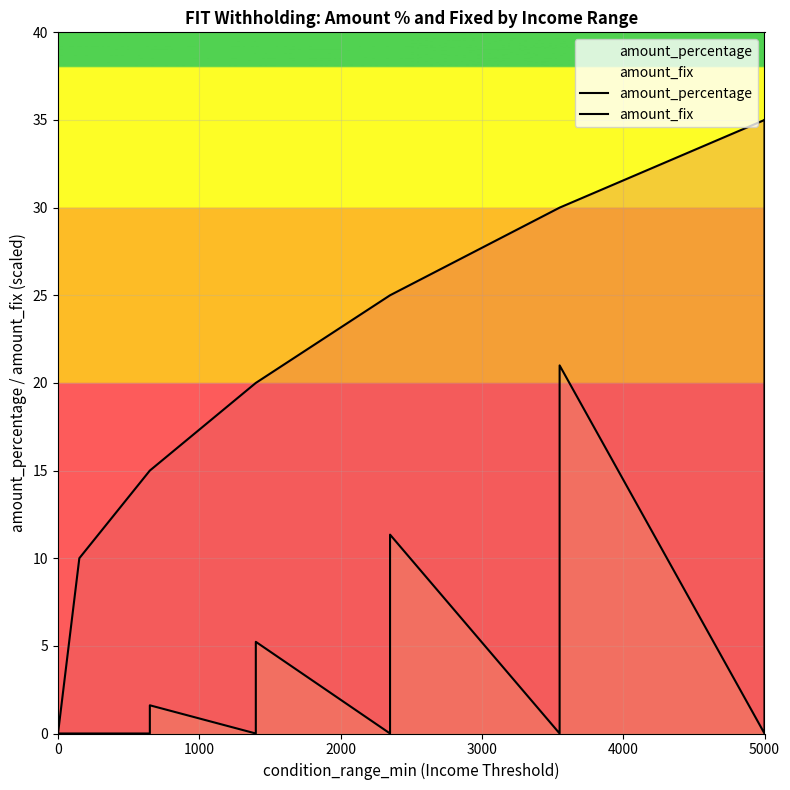

True or false: amount_percentage and amount_fix intersect in this chart.

False